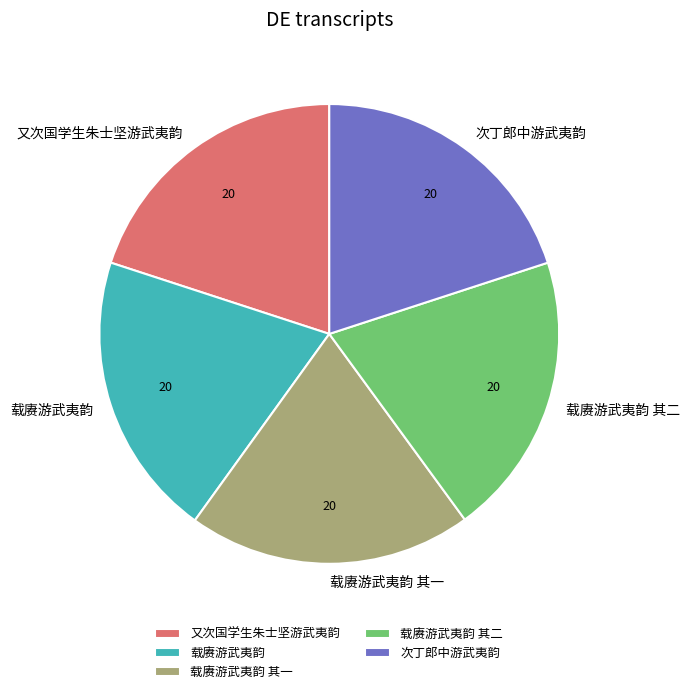

Is the sum of 又次国学生朱士坚游武夷韵 and 载赓游武夷韵 其二 greater than half?

No